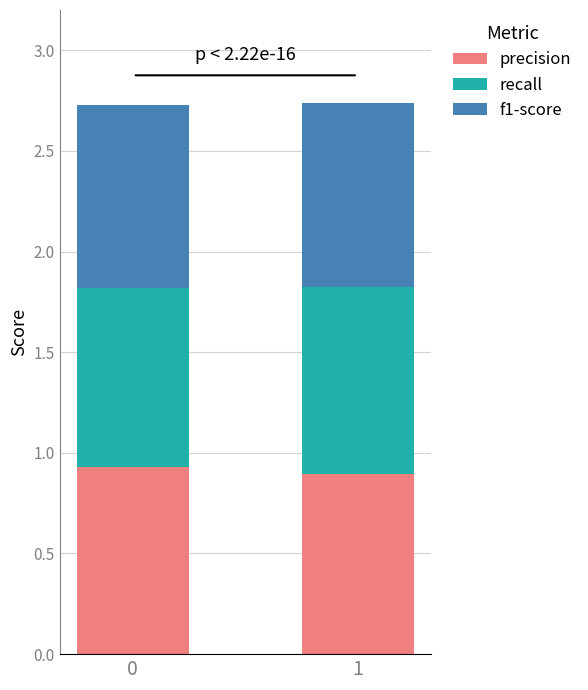

Are the bars grouped side by side (vs. stacked)?

No